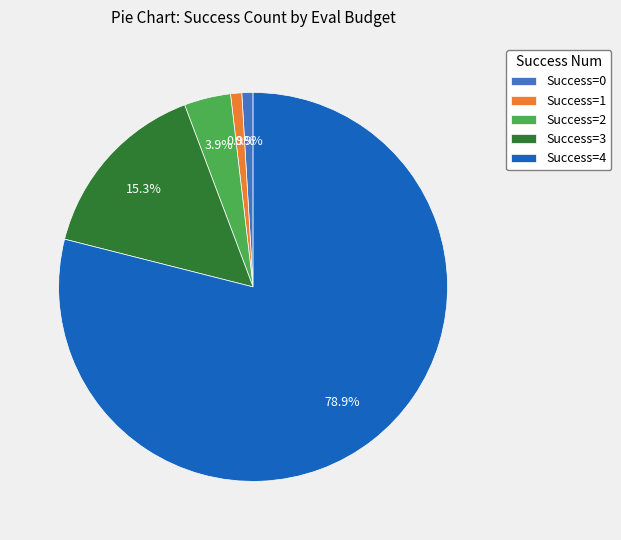

To the nearest percent, what is the difference between the largest and smallest slice percentages?

78%